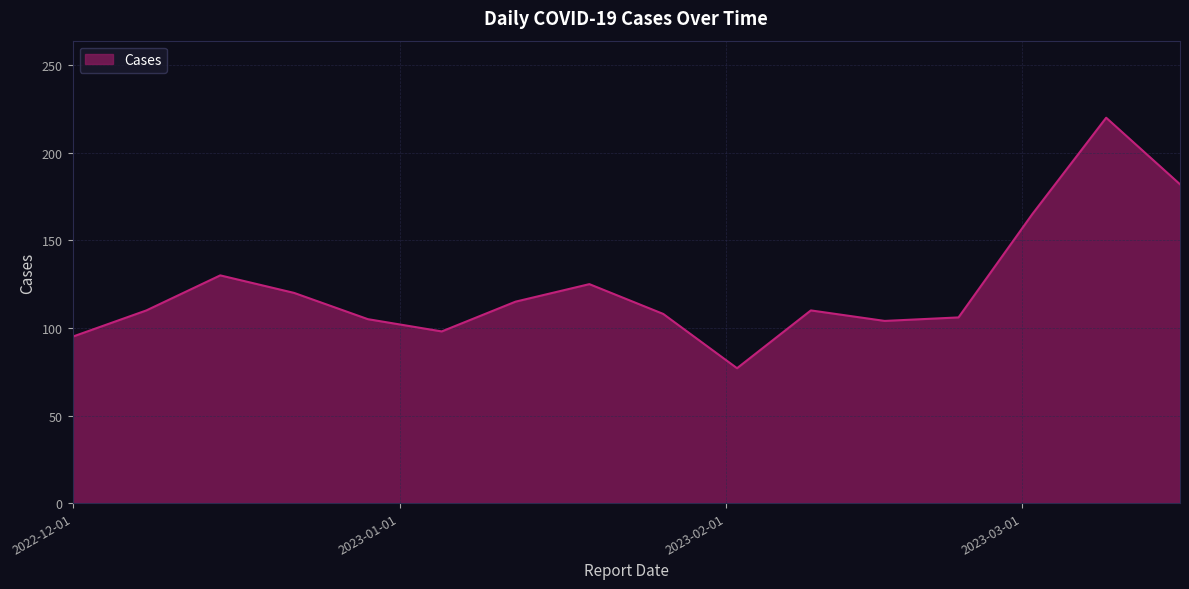

What is the difference between the maximum and minimum values?

143